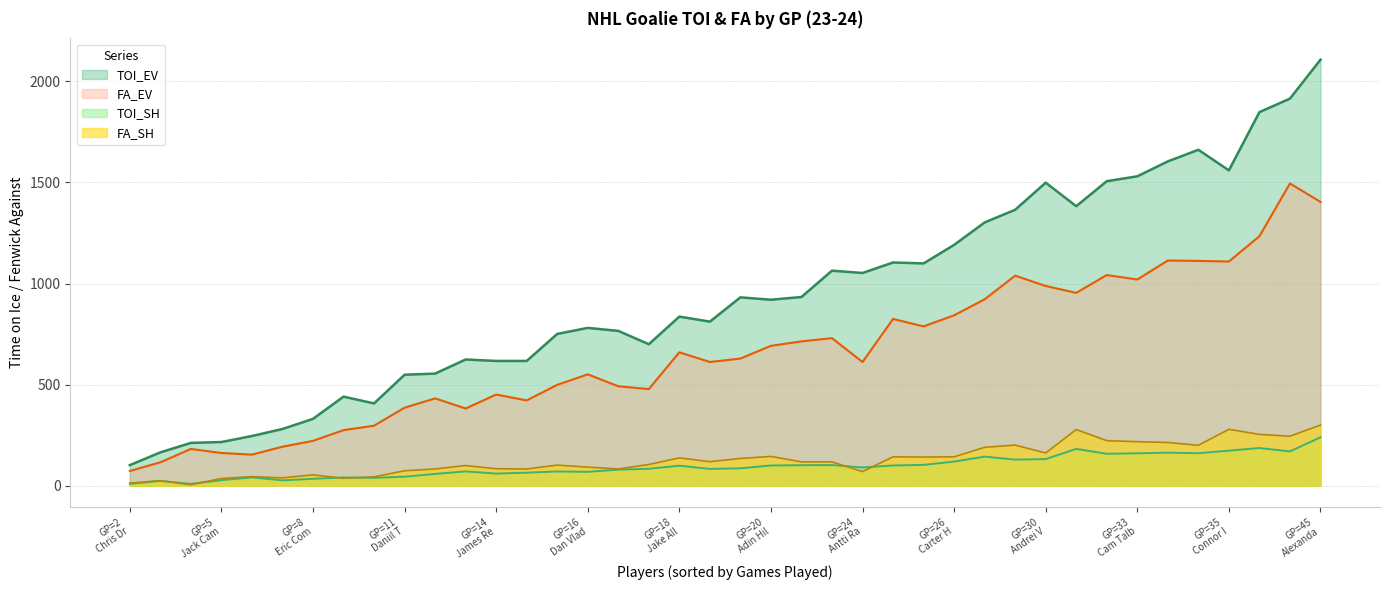

What is the maximum value for FA_SH?

300.0